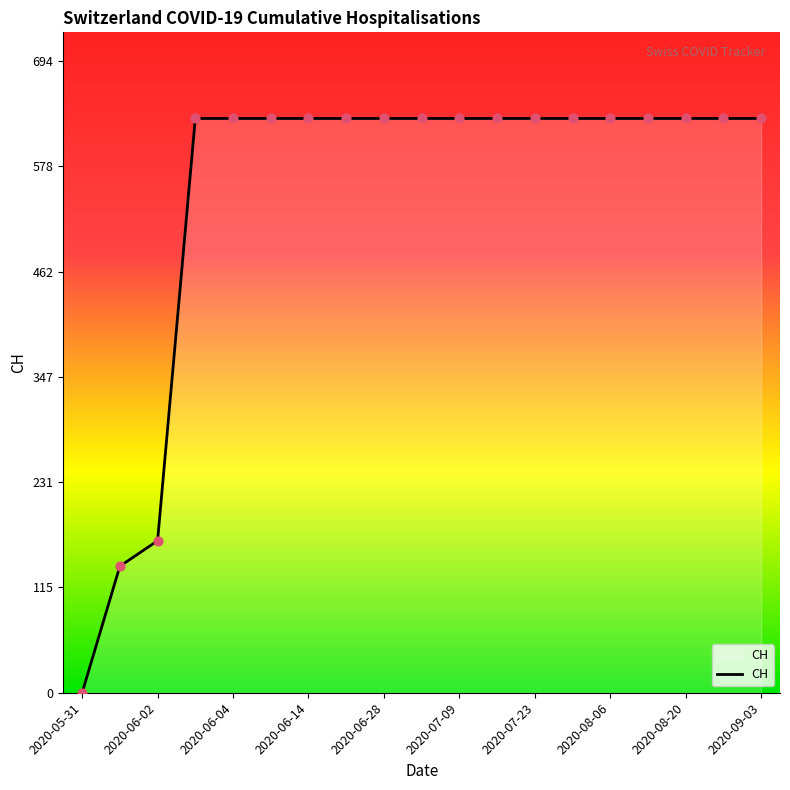

What is the difference between the maximum and minimum values?

631